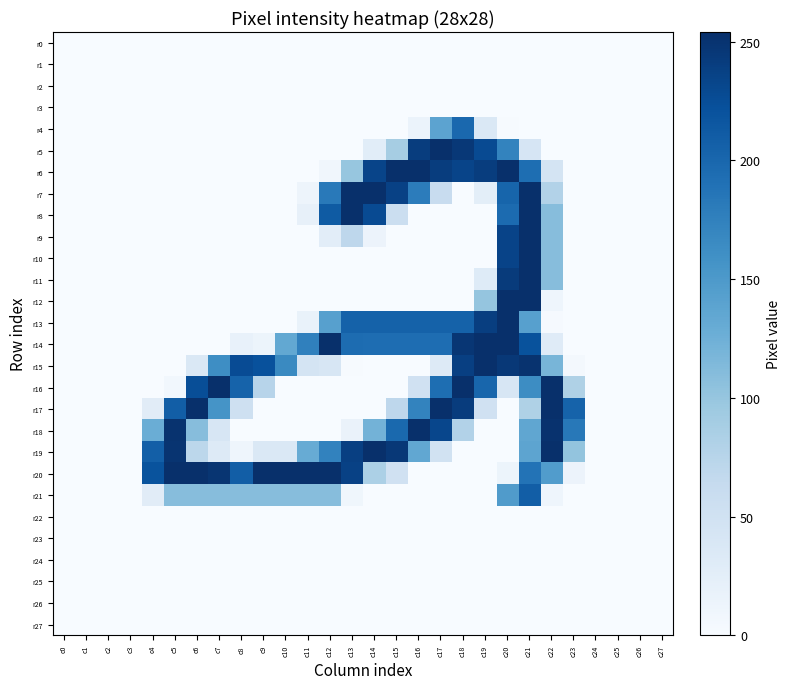

Which series has the largest total across all categories?

r20